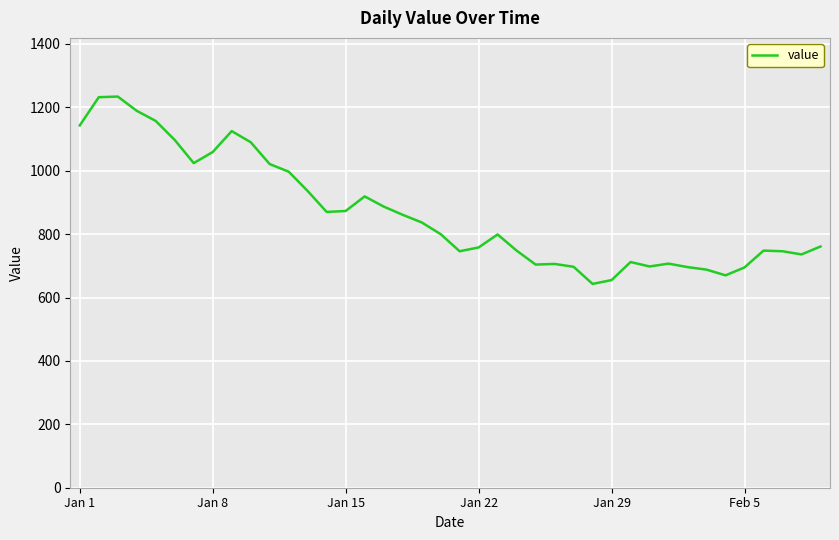

What is the difference between the maximum and minimum values?

591